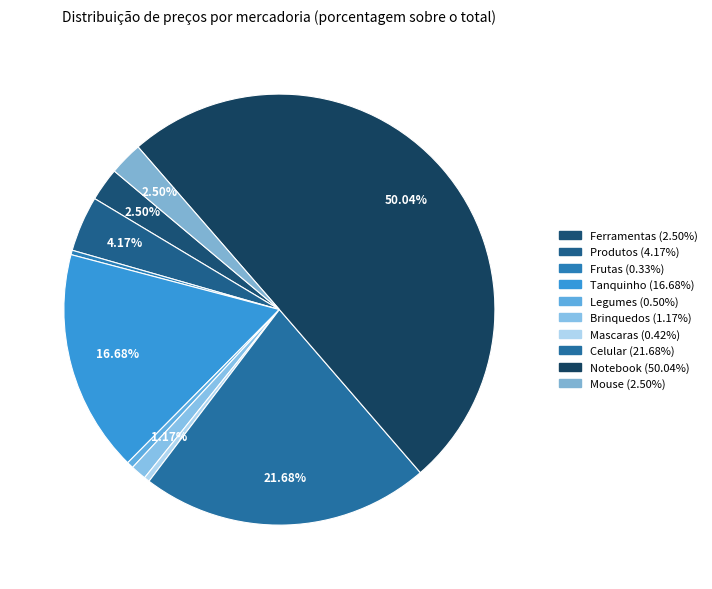

The Tanquinho slice represents 2% of the pie. True or false?

False